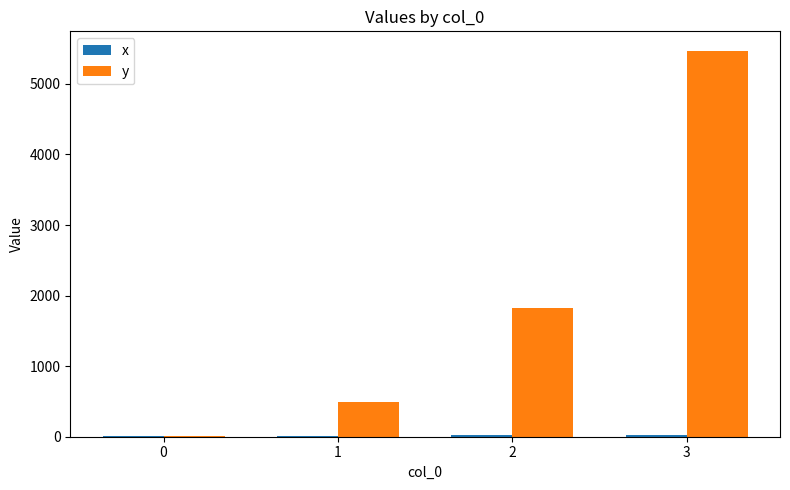

Which series has the largest total across all categories?

y